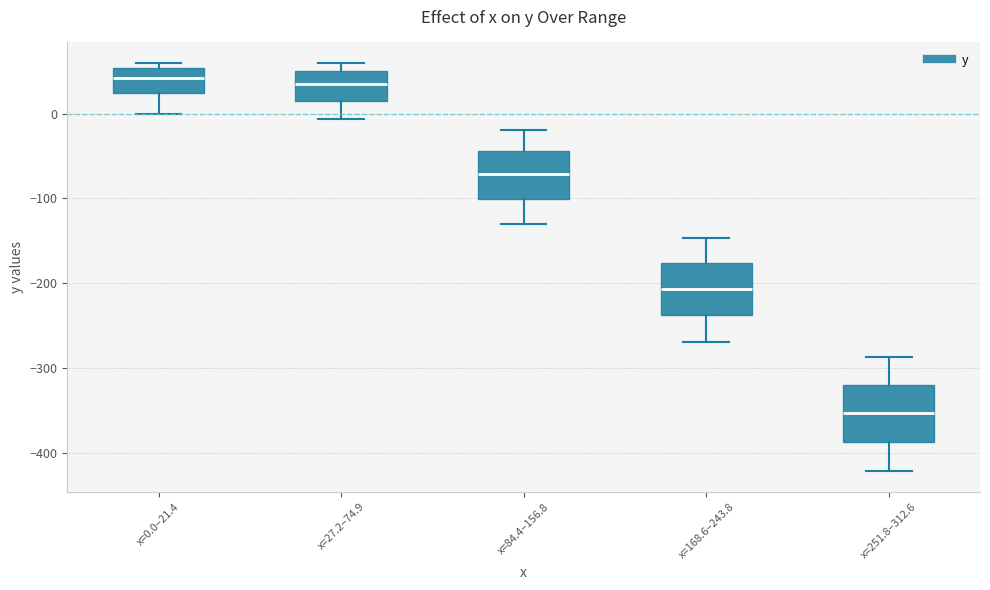

Where does the median line of the box for x=27.2–74.9 sit on the y-axis? The values are not printed on the chart, so give them approximately, as read against the axis.

30